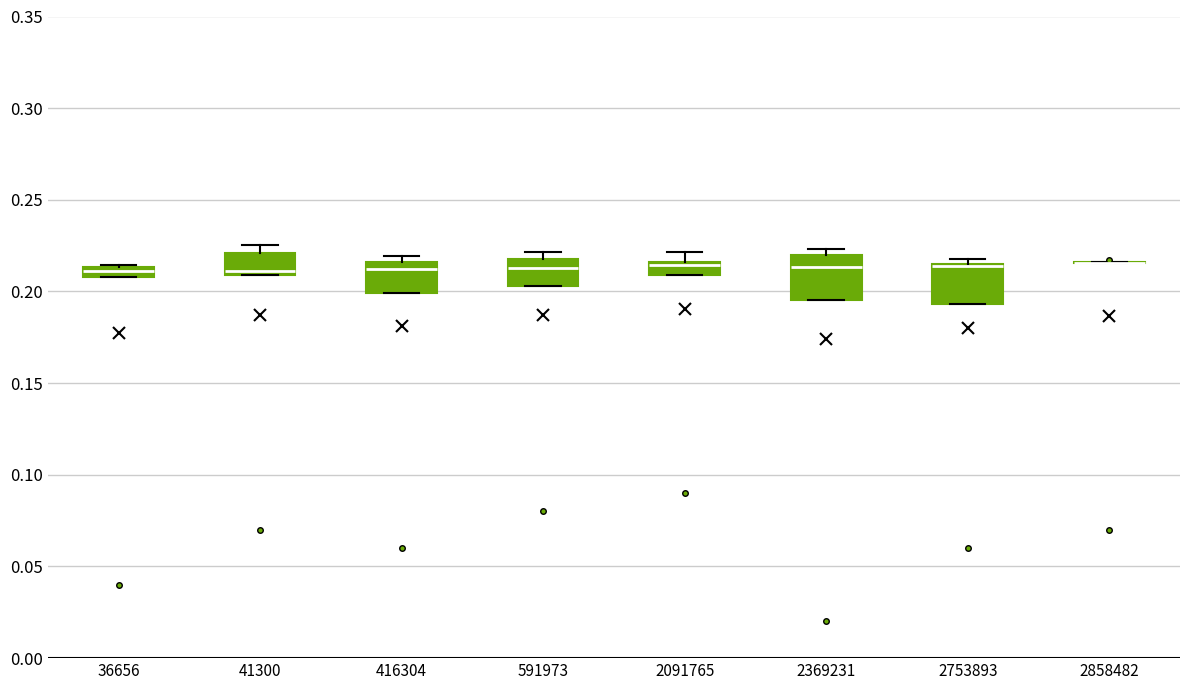

Where is the upper edge of the box at x = 2091765 on the y-axis? The values are not printed on the chart, so give them approximately, as read against the axis.

0.215